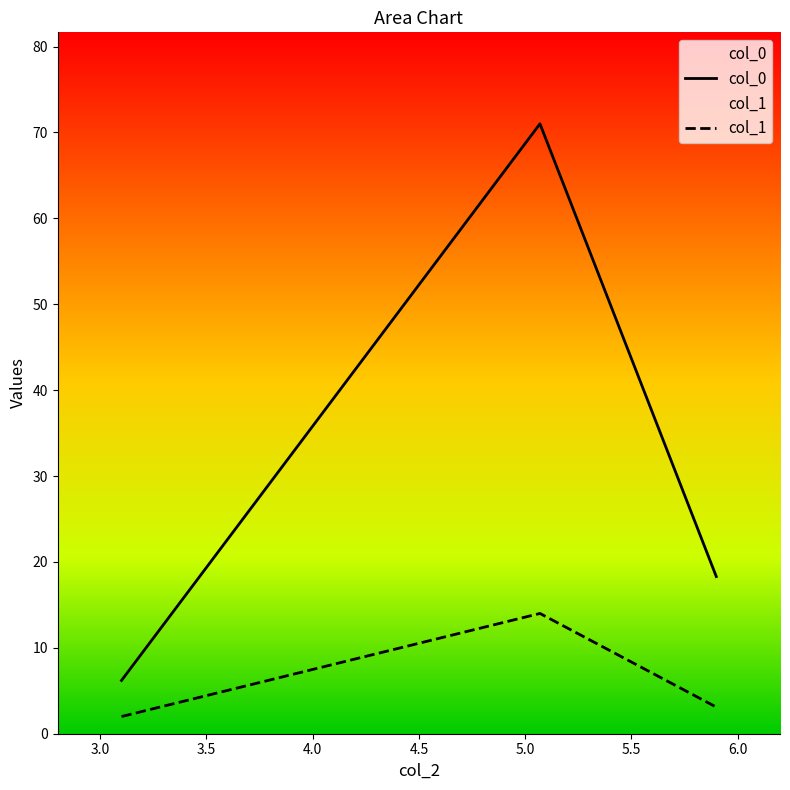

At how many categories does at least one series exceed 37?

1